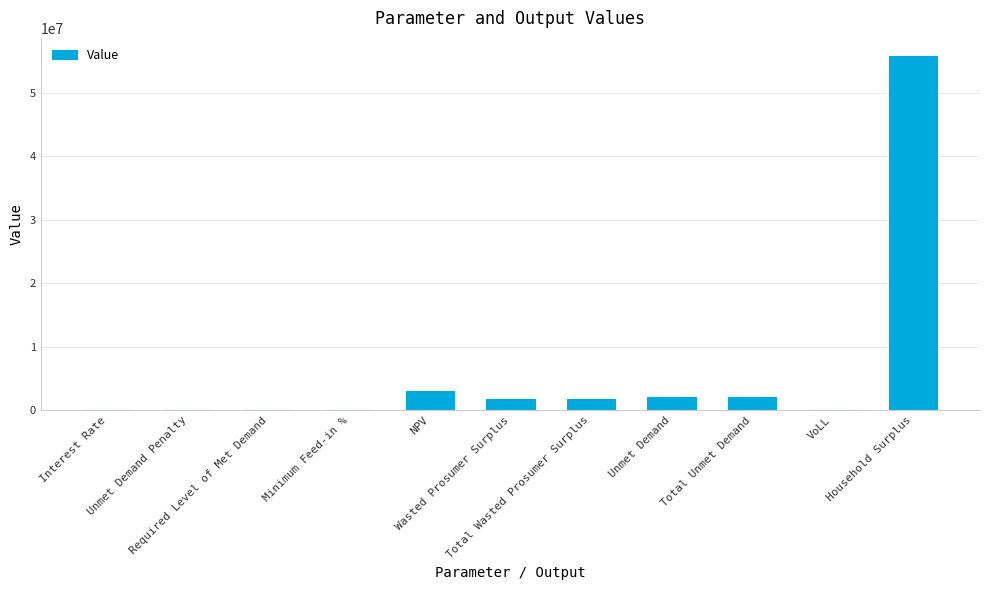

How many distinct data groups are displayed?

1